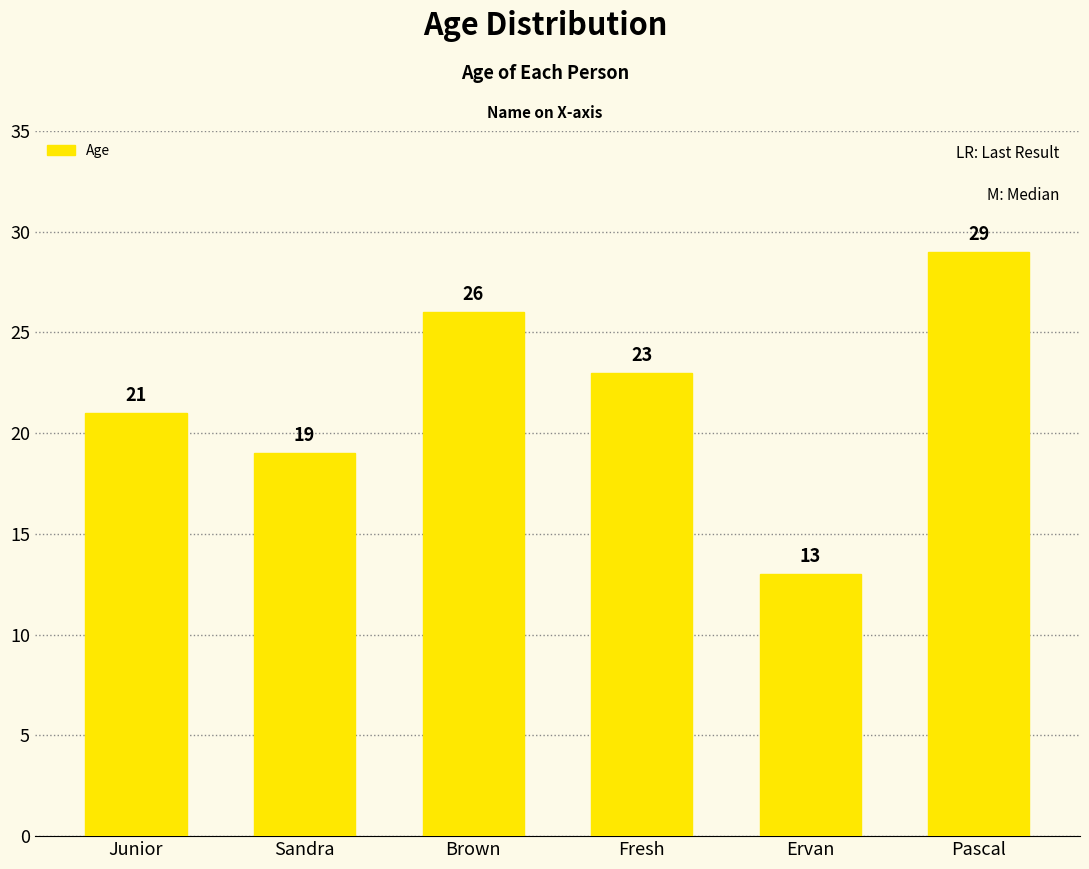

List the labels in order of value, largest first.

Pascal, Brown, Fresh, Junior, Sandra, Ervan